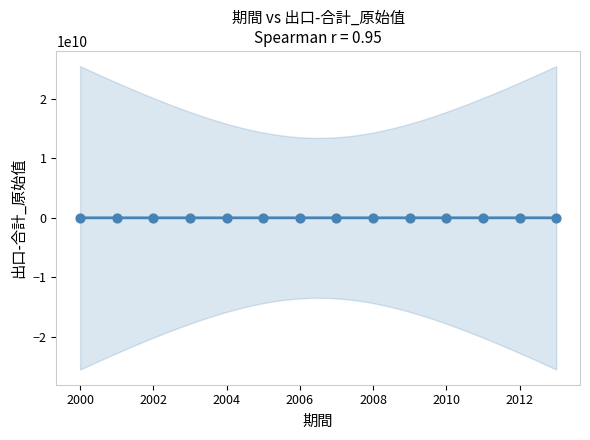

What is the range of Y values (max minus min)?

4788520